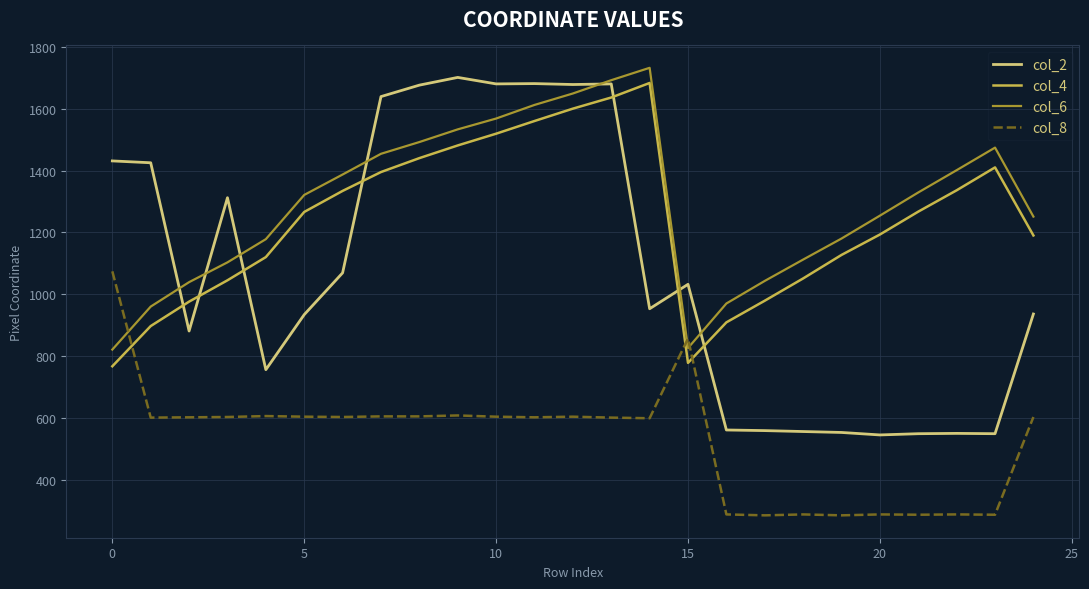

After their last crossing, which series has the higher values: col_2 or col_4?

col_4